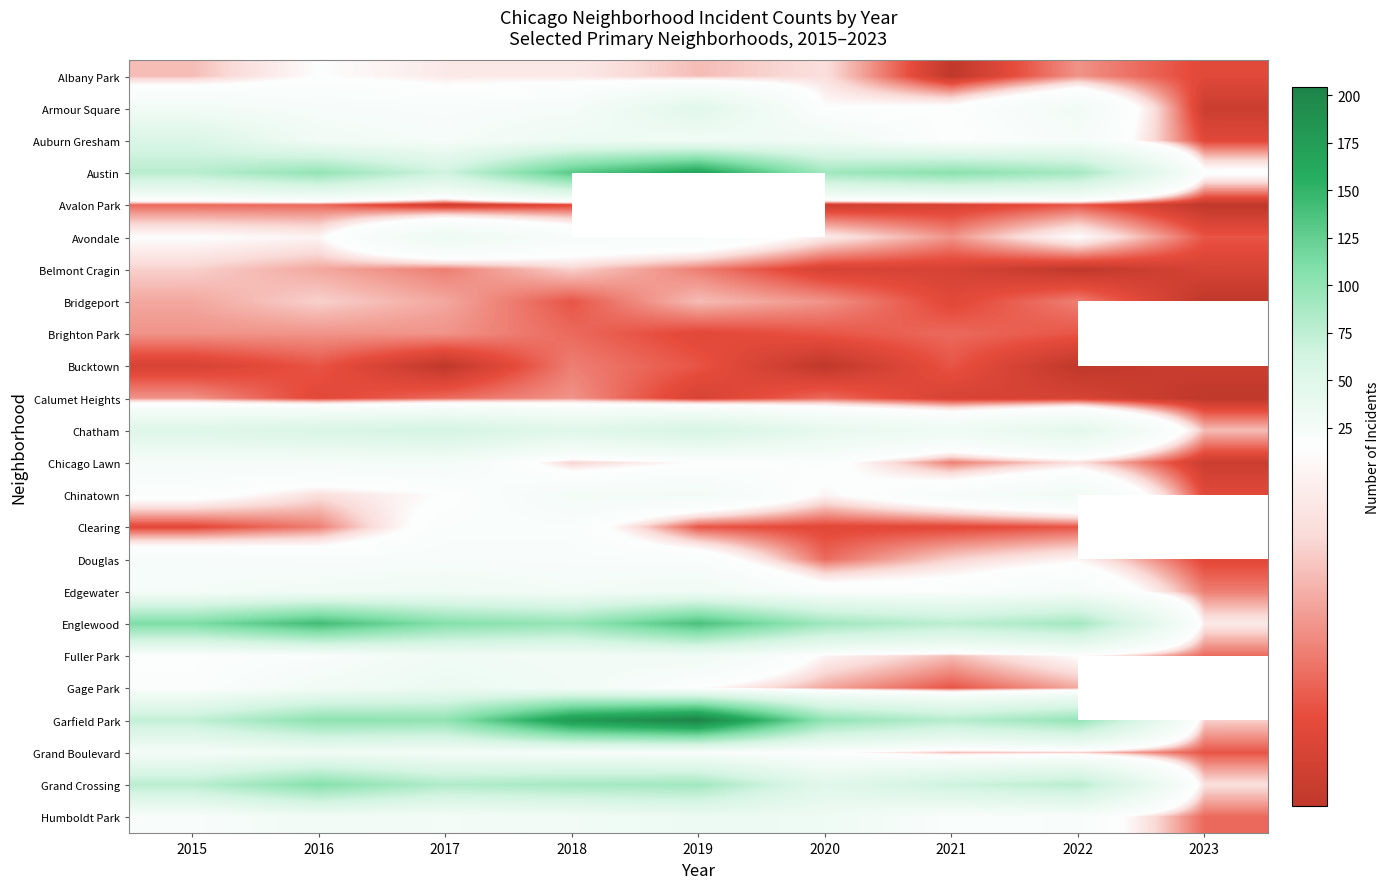

At which label is Chinatown closest to 16?

2015